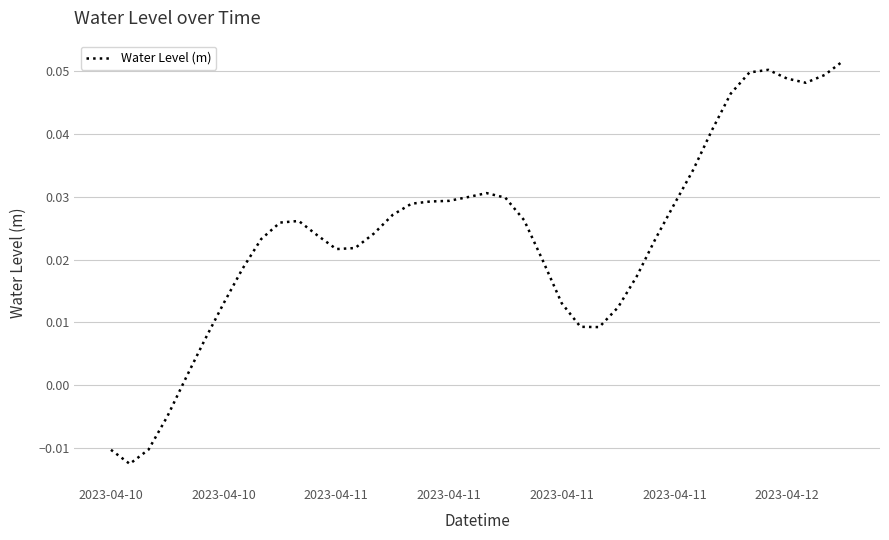

How many values are below zero?

4